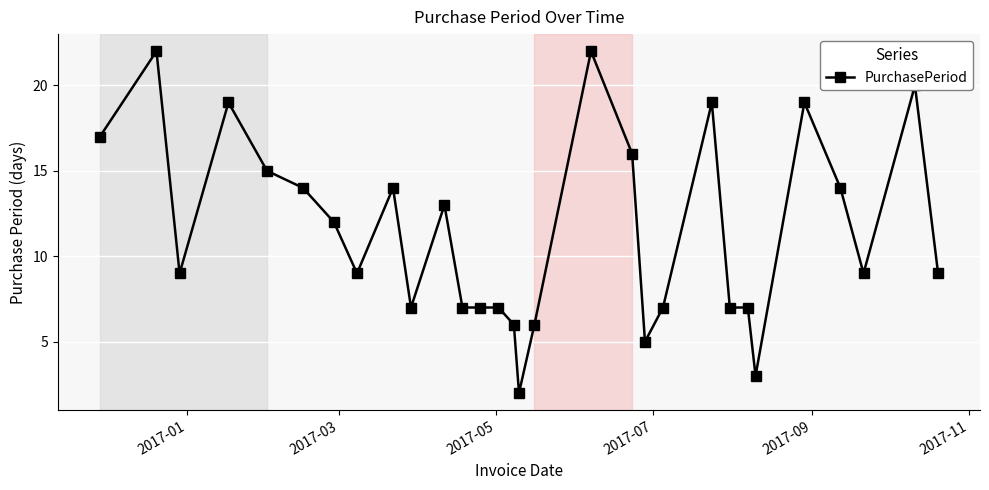

What is the maximum value shown in the chart?

22